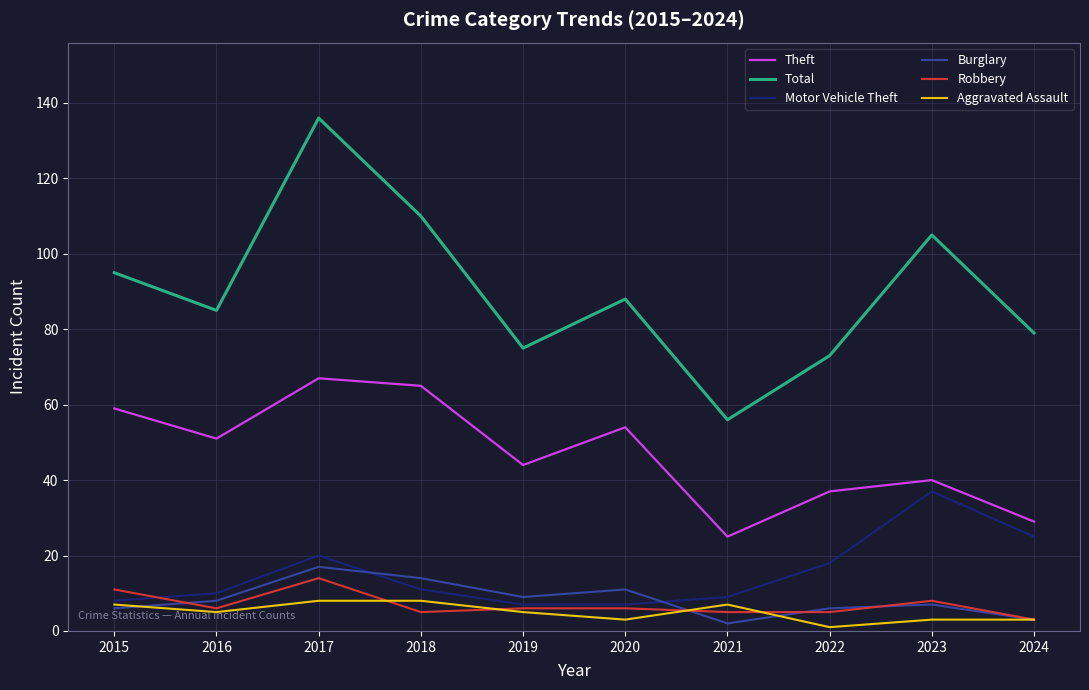

What is the average value of the Total series?

90